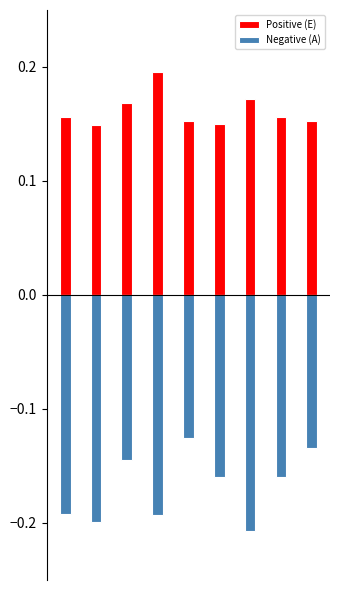

Count the number of data series in this chart.

2